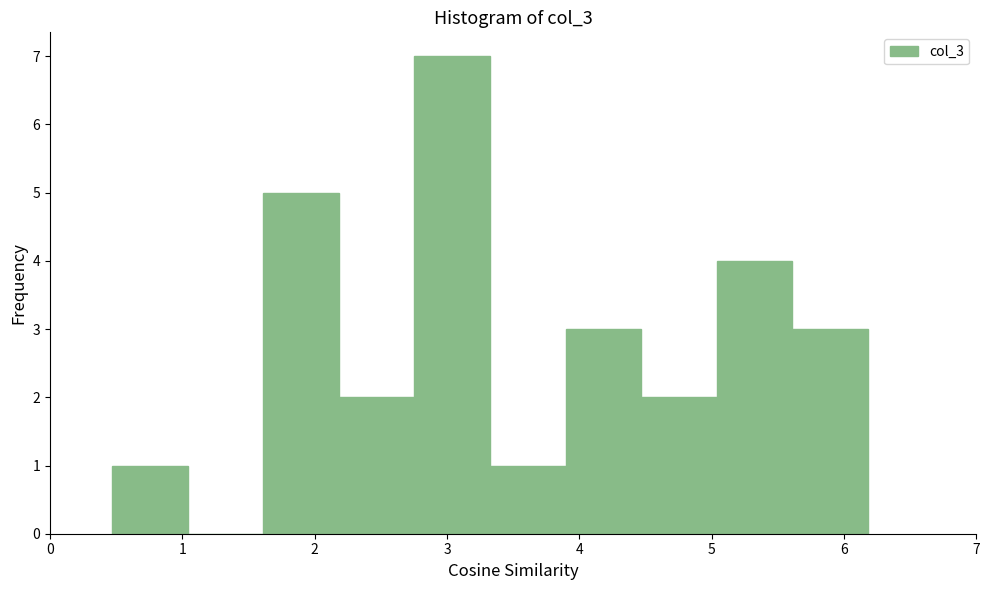

Reading left to right, list every bar in this chart as the range it spans on the x-axis followed by its height. Neither the bar edges nor the heights are printed on the chart, so give them approximately, as read against the axes.

0.5 to 1.0: 1
1.0 to 1.6: 0
1.6 to 2.2: 5
2.2 to 2.8: 2
2.8 to 3.3: 7
3.3 to 3.9: 1
3.9 to 4.5: 3
4.5 to 5.0: 2
5.0 to 5.6: 4
5.6 to 6.2: 3